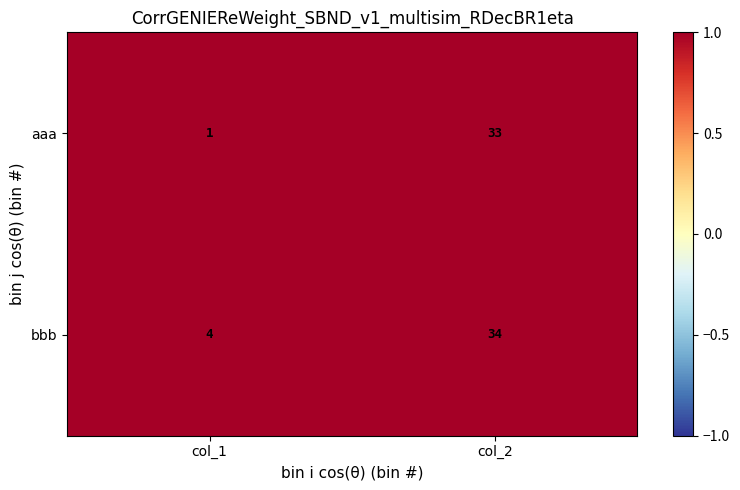

Reading right to left, transcribe all the data shown in this chart.

aaa: 33	1
bbb: 34	4